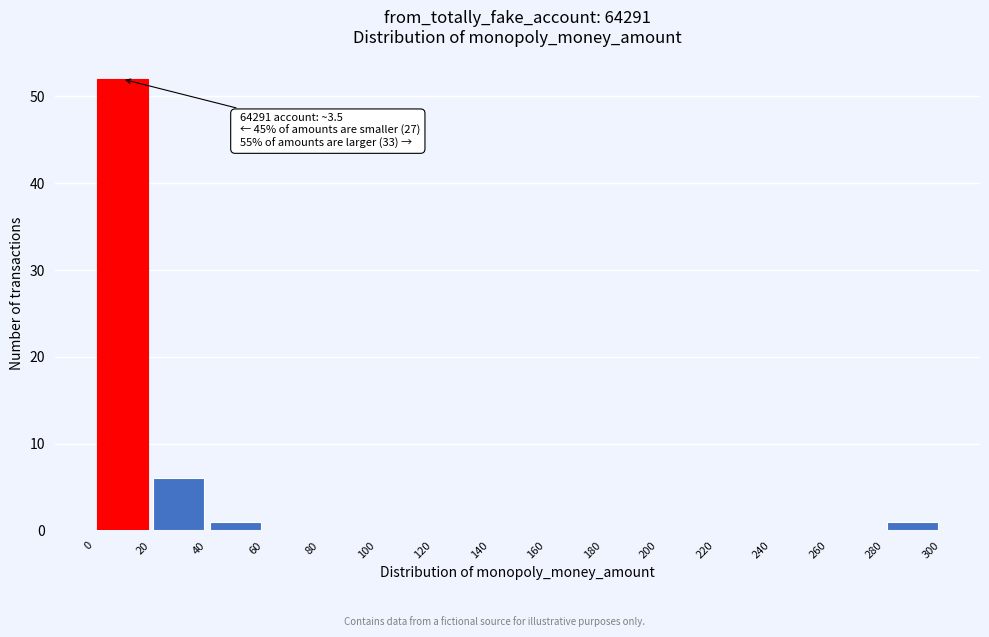

Which range on the x-axis has the tallest bar?

0 to 20